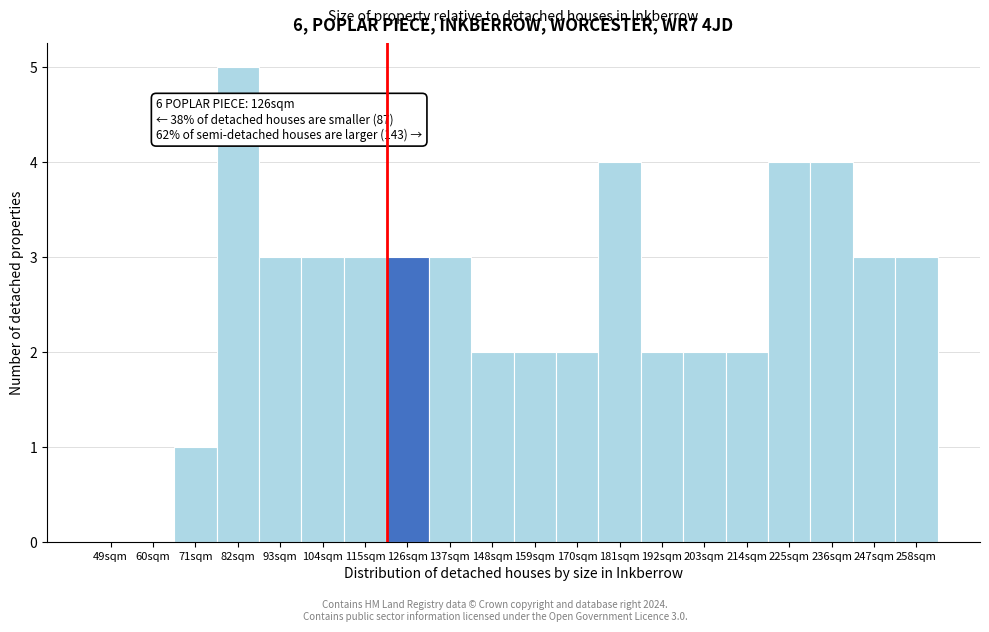

Reading left to right, extract all data points from this chart.

49sqm=0	60sqm=0	71sqm=1	82sqm=5	93sqm=3	104sqm=3	115sqm=3	126sqm=3	137sqm=3	148sqm=2	159sqm=2	170sqm=2	181sqm=4	192sqm=2	203sqm=2	214sqm=2	225sqm=4	236sqm=4	247sqm=3	258sqm=3